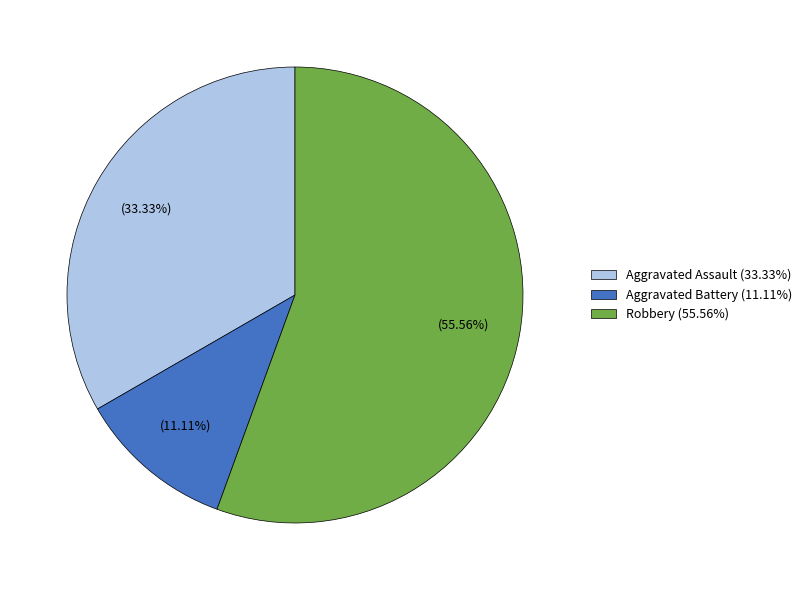

To the nearest percent, what percentage of the pie is Robbery?

56%